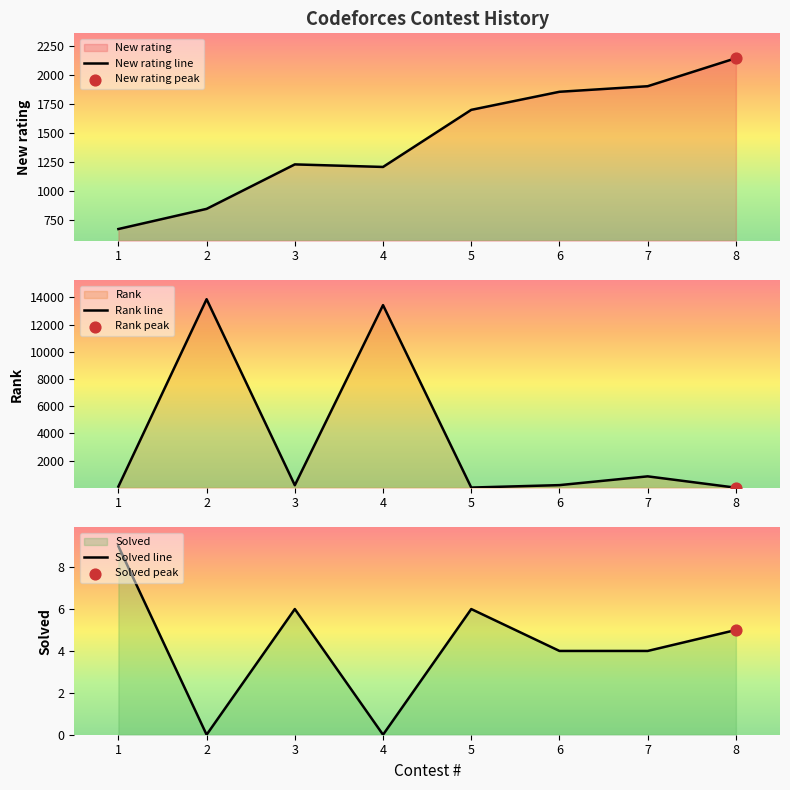

Which series has the largest Y range (max minus min)?

Rank line